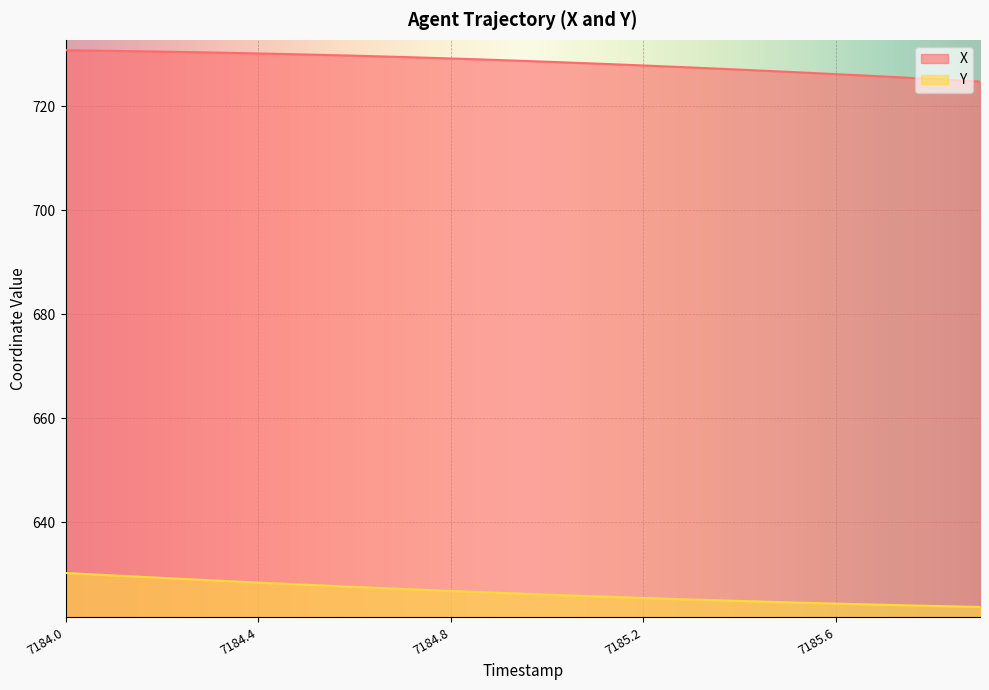

At which category is the sum across all series the highest?

7184.0